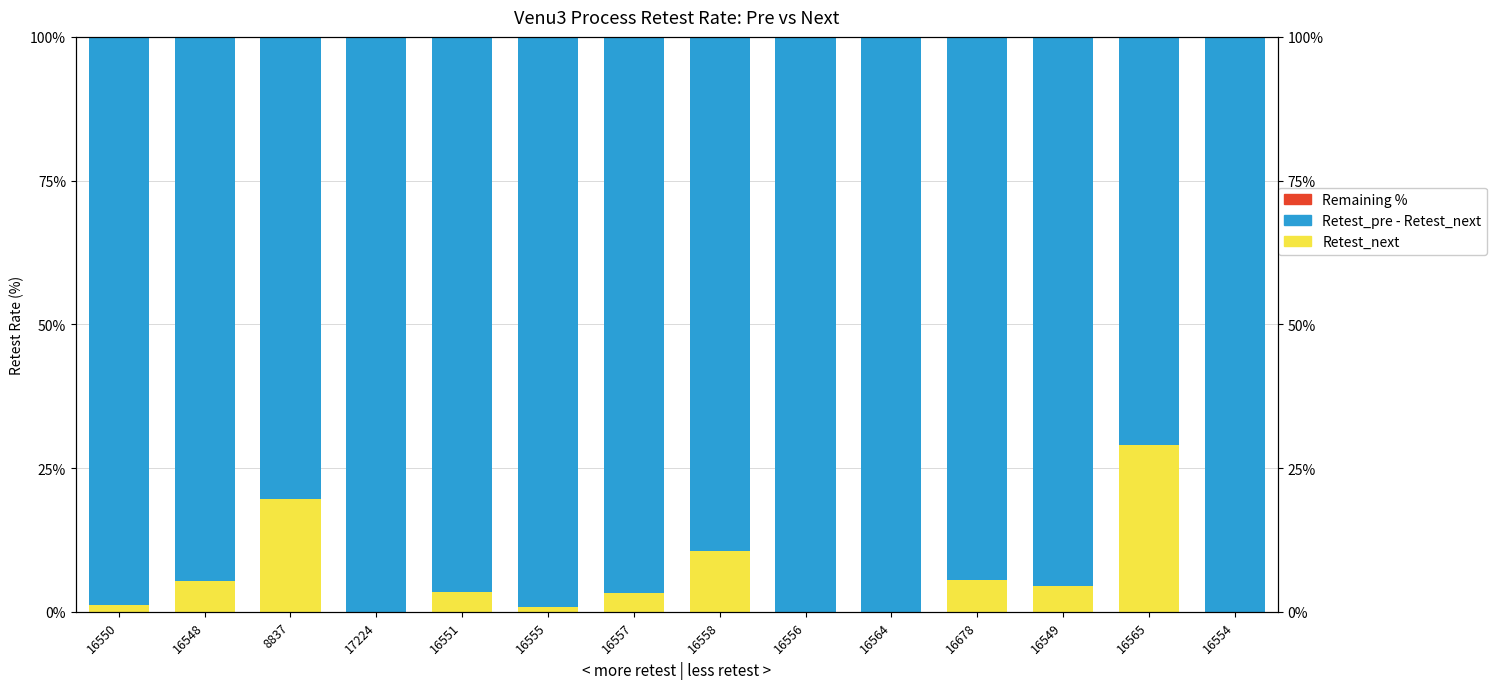

Which series has the largest range (max minus min)?

Retest_next